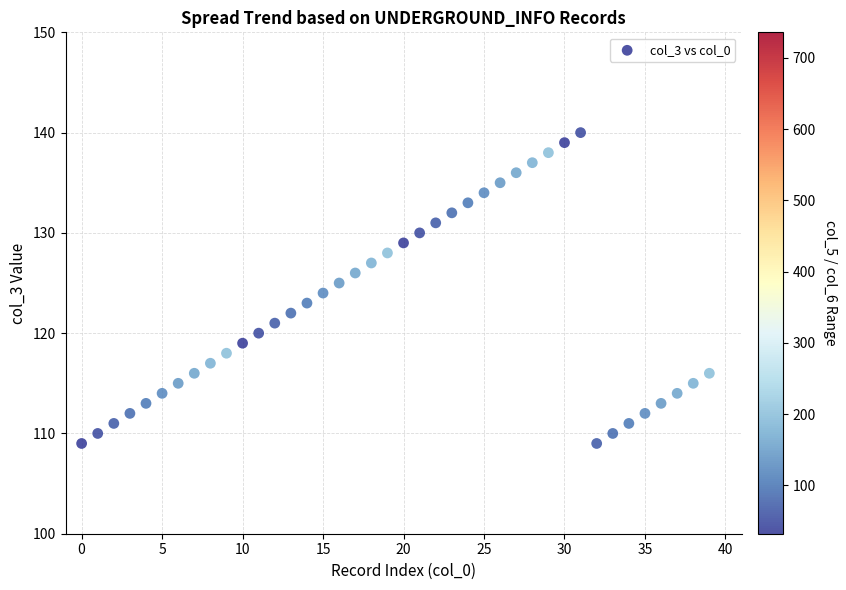

What is the range of Y values (max minus min)?

31